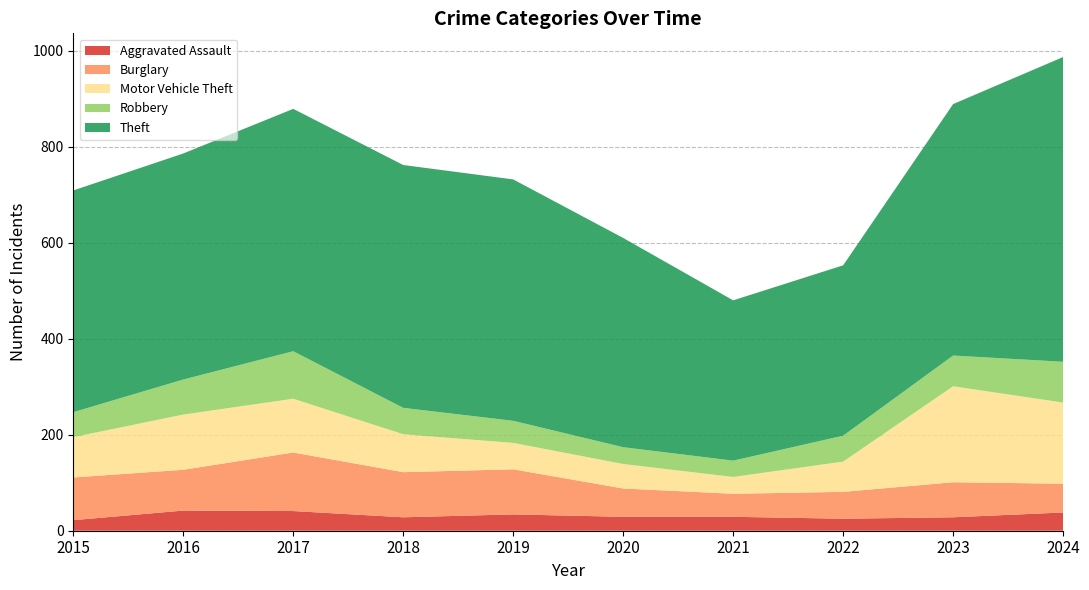

Reading left to right, transcribe all the data shown in this chart.

Aggravated Assault: 22	42	41	28	34	29	29	25	28	38
Burglary: 89	85	122	94	94	59	48	56	73	60
Motor Vehicle Theft: 84	115	112	79	55	51	35	63	200	169
Robbery: 52	73	99	55	46	35	34	54	64	85
Theft: 462	471	505	506	503	436	334	355	524	635